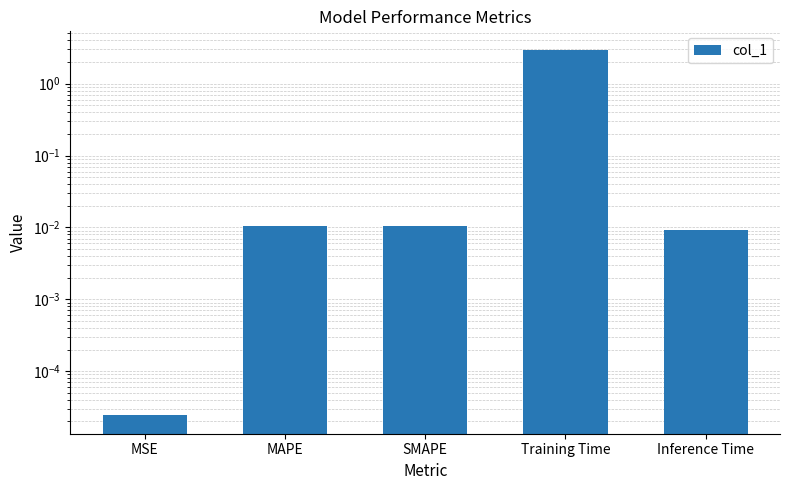

Which category has the lowest value across all series?

MSE